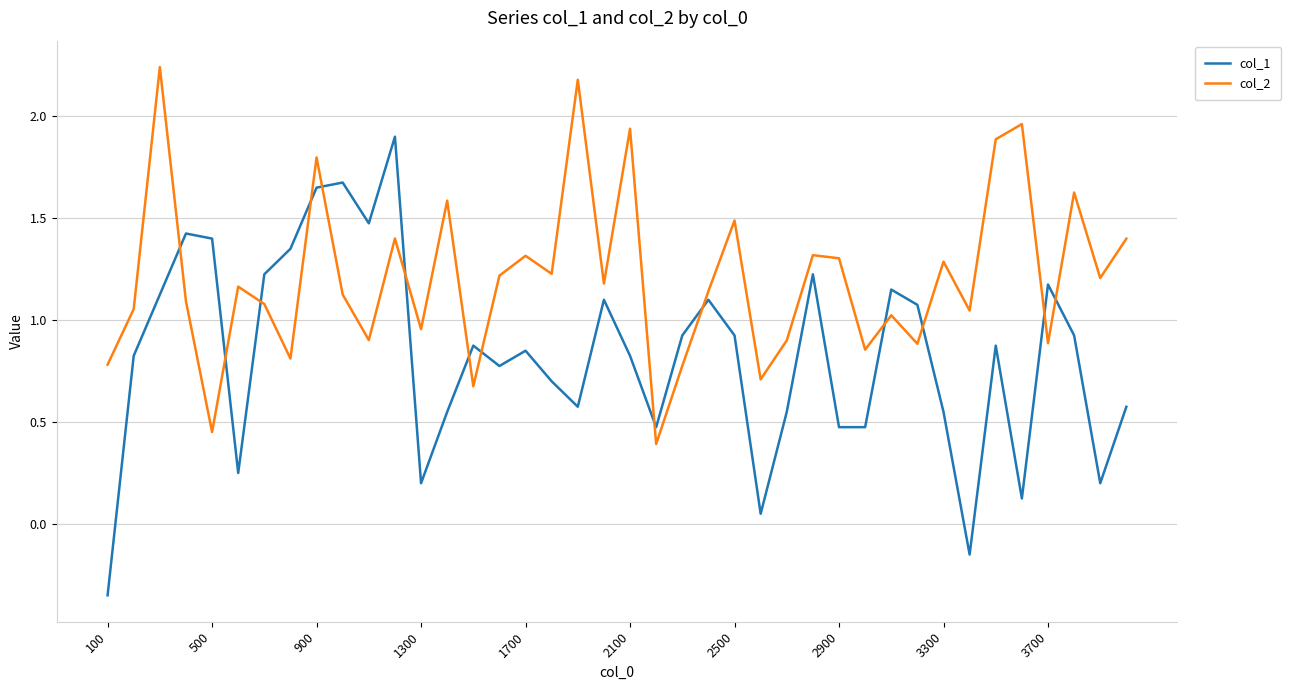

In col_1, how many points are lower than both neighbors (excluding endpoints)?

11